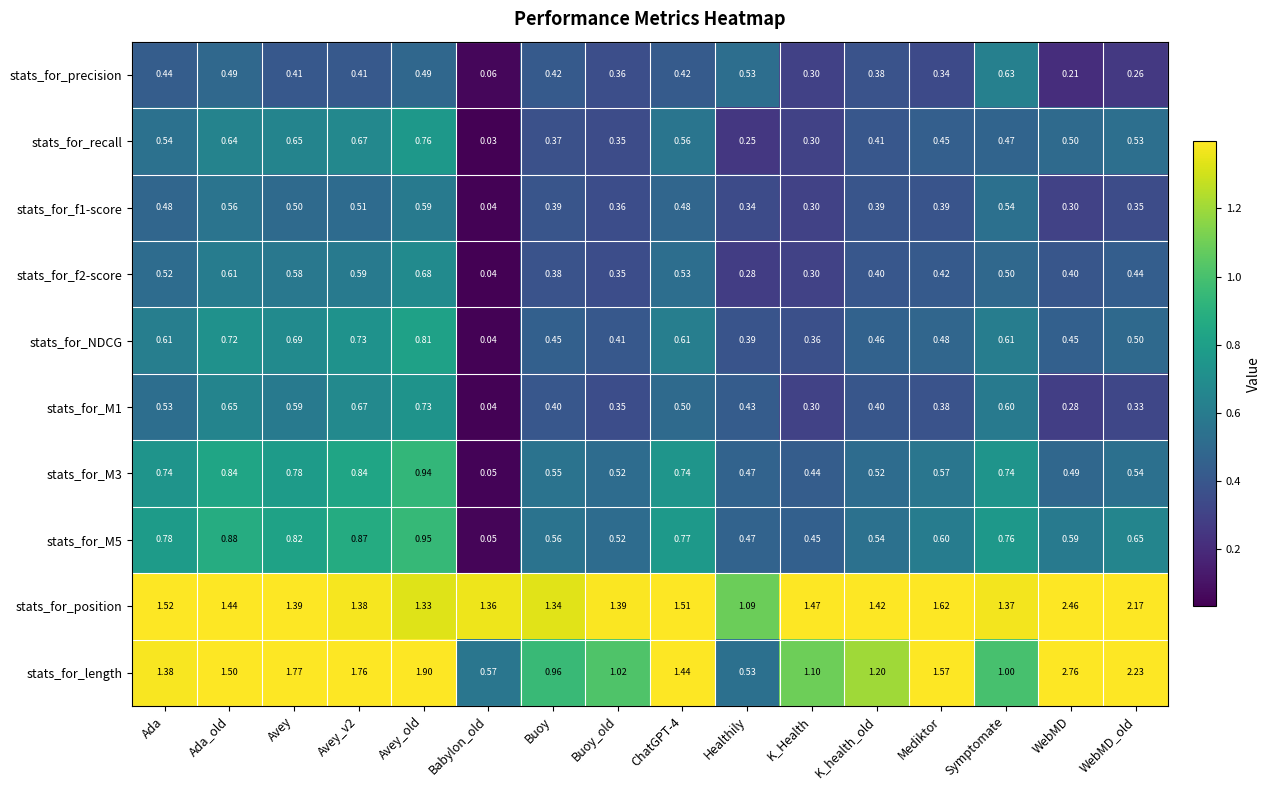

At which category does the chart reach its minimum across all series?

Babylon_old